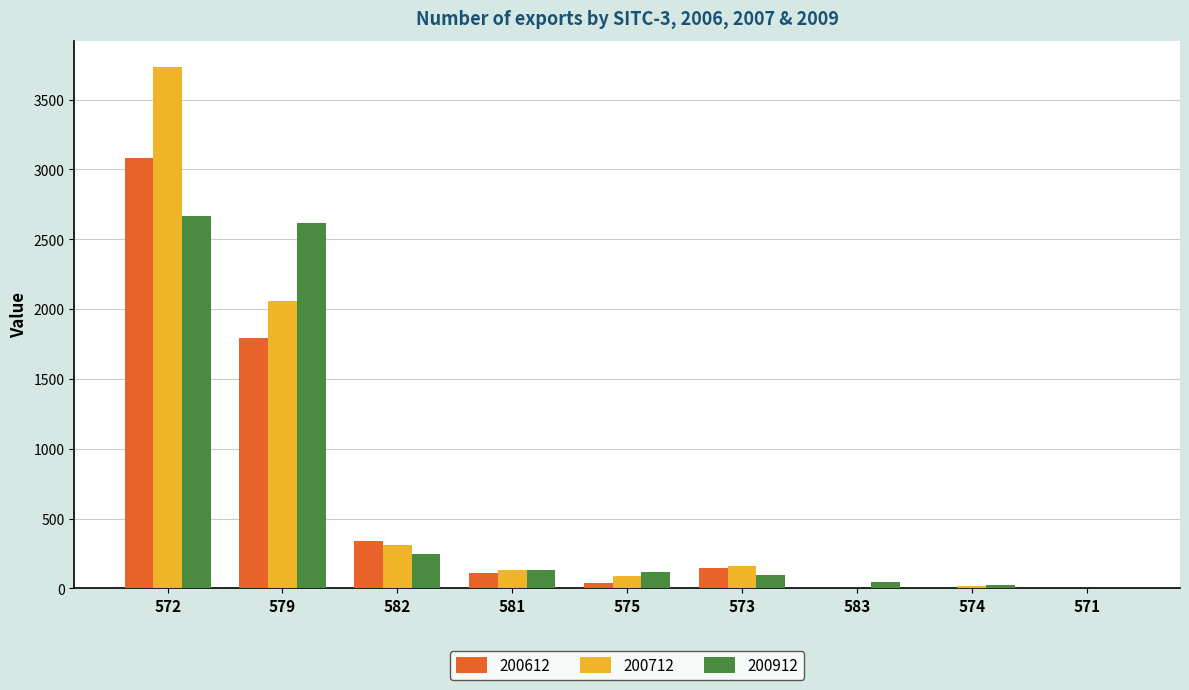

What is the difference between the 200712 values at 581 and 579?

1926.6